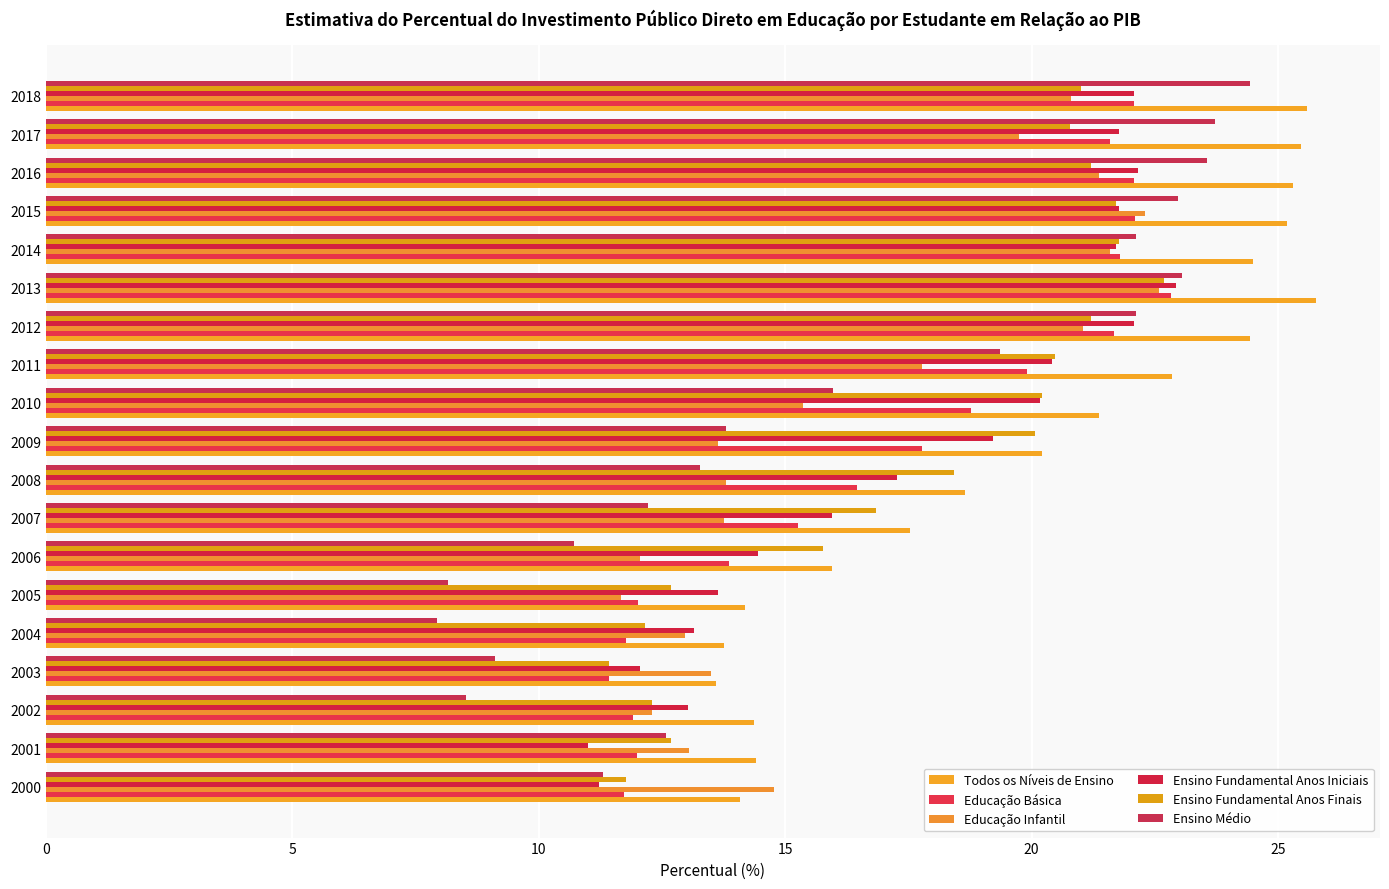

What is the maximum value shown in the chart?

25.8